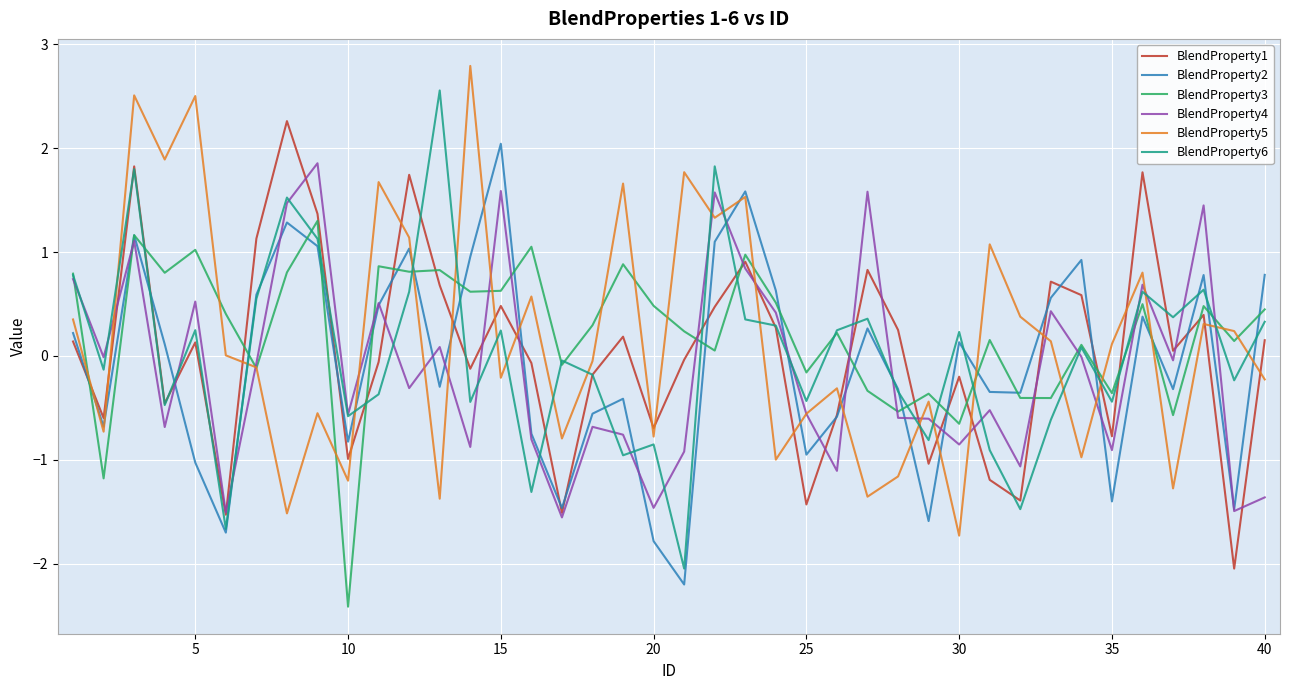

What is the highest value of the BlendProperty4 series?

1.9